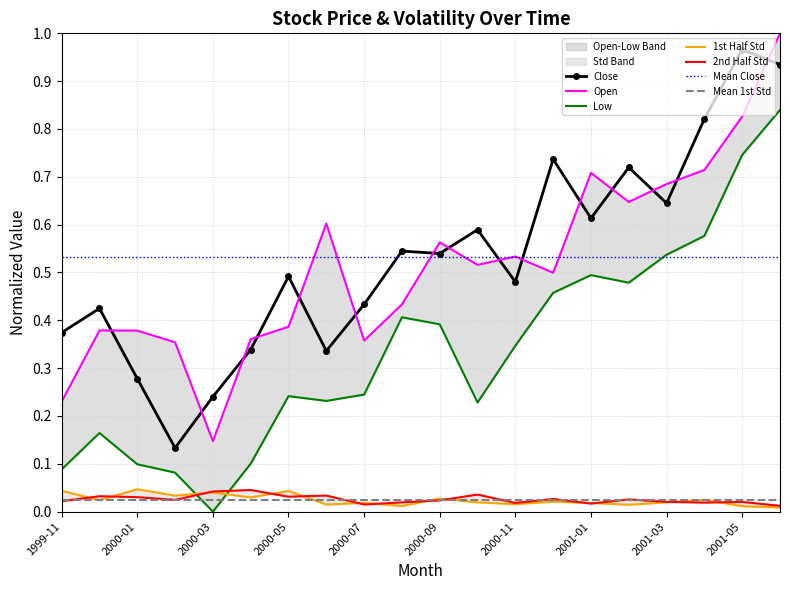

Reading left to right, extract all data points from this chart.

Open: 1999-11=0.2	1999-12=0.4	2000-01=0.4	2000-02=0.4	2000-03=0.1	2000-04=0.4	2000-05=0.4	2000-06=0.6	2000-07=0.4	2000-08=0.4	2000-09=0.6	2000-10=0.5	2000-11=0.5	2000-12=0.5	2001-01=0.7	2001-02=0.6	2001-03=0.7	2001-04=0.7	2001-05=0.8	2001-06=1.0
Low: 1999-11=0.1	1999-12=0.2	2000-01=0.1	2000-02=0.1	2000-03=0.0	2000-04=0.1	2000-05=0.2	2000-06=0.2	2000-07=0.2	2000-08=0.4	2000-09=0.4	2000-10=0.2	2000-11=0.3	2000-12=0.5	2001-01=0.5	2001-02=0.5	2001-03=0.5	2001-04=0.6	2001-05=0.7	2001-06=0.8
Close: 1999-11=0.4	1999-12=0.4	2000-01=0.3	2000-02=0.1	2000-03=0.2	2000-04=0.3	2000-05=0.5	2000-06=0.3	2000-07=0.4	2000-08=0.5	2000-09=0.5	2000-10=0.6	2000-11=0.5	2000-12=0.7	2001-01=0.6	2001-02=0.7	2001-03=0.6	2001-04=0.8	2001-05=1.0	2001-06=0.9
first_half_log_return_std: 1999-11=0.0	1999-12=0.0	2000-01=0.0	2000-02=0.0	2000-03=0.0	2000-04=0.0	2000-05=0.0	2000-06=0.0	2000-07=0.0	2000-08=0.0	2000-09=0.0	2000-10=0.0	2000-11=0.0	2000-12=0.0	2001-01=0.0	2001-02=0.0	2001-03=0.0	2001-04=0.0	2001-05=0.0	2001-06=0.0
second_half_log_return_std: 1999-11=0.0	1999-12=0.0	2000-01=0.0	2000-02=0.0	2000-03=0.0	2000-04=0.0	2000-05=0.0	2000-06=0.0	2000-07=0.0	2000-08=0.0	2000-09=0.0	2000-10=0.0	2000-11=0.0	2000-12=0.0	2001-01=0.0	2001-02=0.0	2001-03=0.0	2001-04=0.0	2001-05=0.0	2001-06=0.0